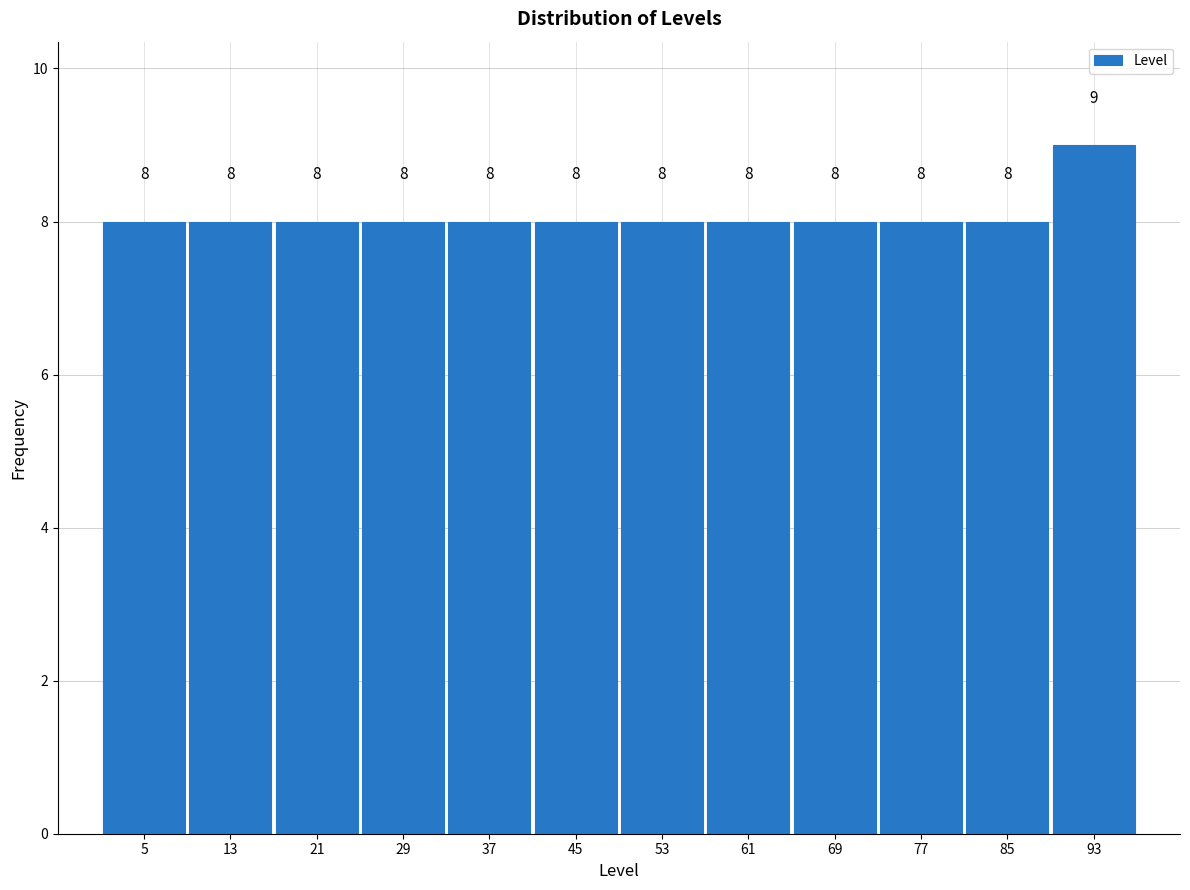

Reading left to right, list every bar in this chart as the range it spans on the x-axis followed by its height.

1 to 9: 8
9 to 17: 8
17 to 25: 8
25 to 33: 8
33 to 41: 8
41 to 49: 8
49 to 57: 8
57 to 65: 8
65 to 73: 8
73 to 81: 8
81 to 89: 8
89 to 97: 9